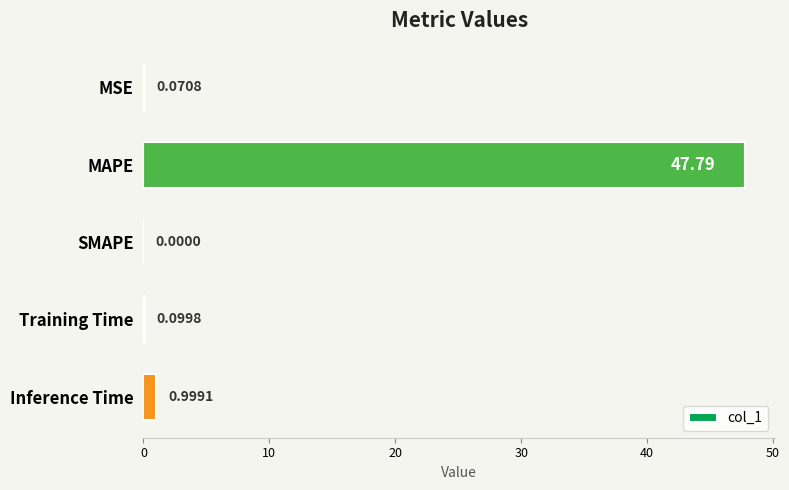

What is the sum of all values?

49.0